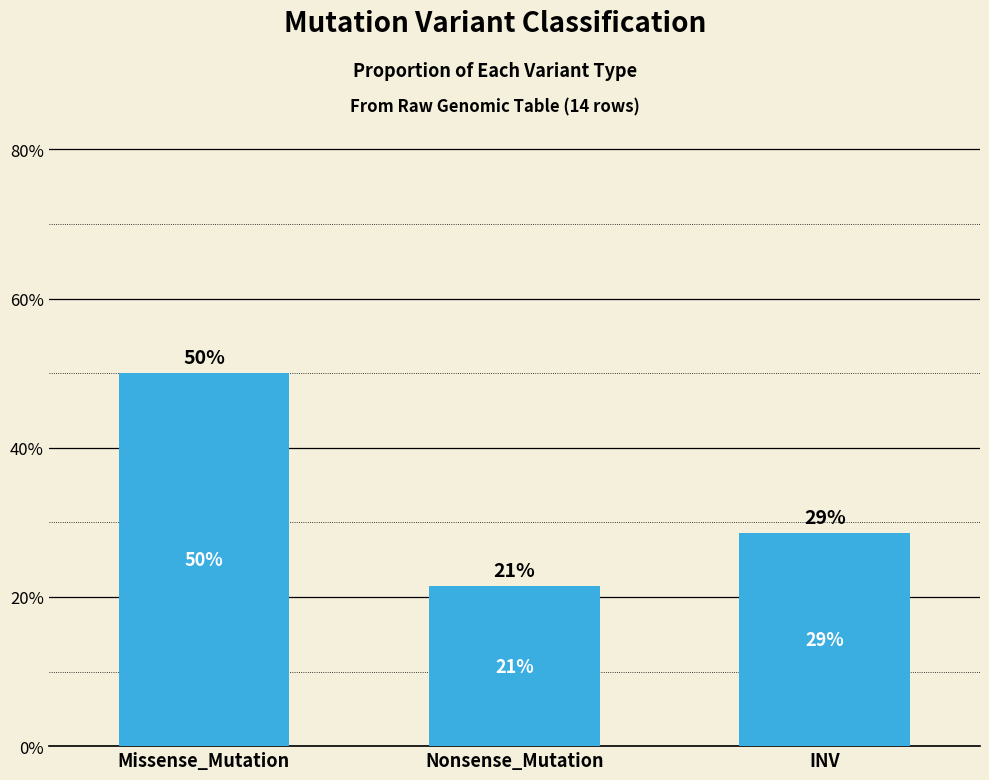

What is the value of the 2nd bar from the left?

21.4